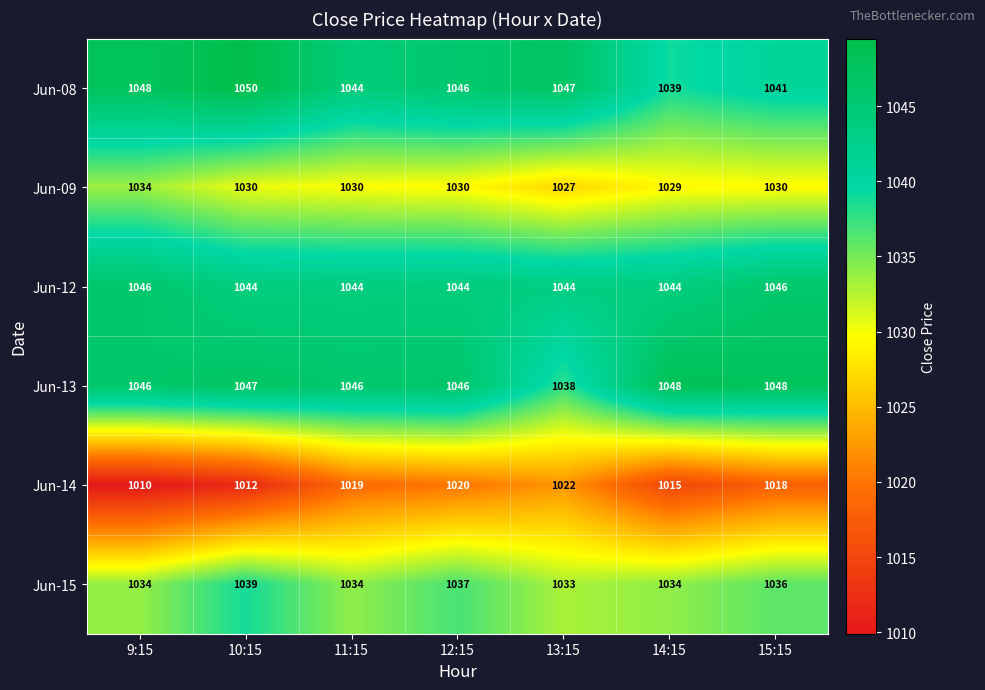

What is the sum of all Jun-12 values?

7312